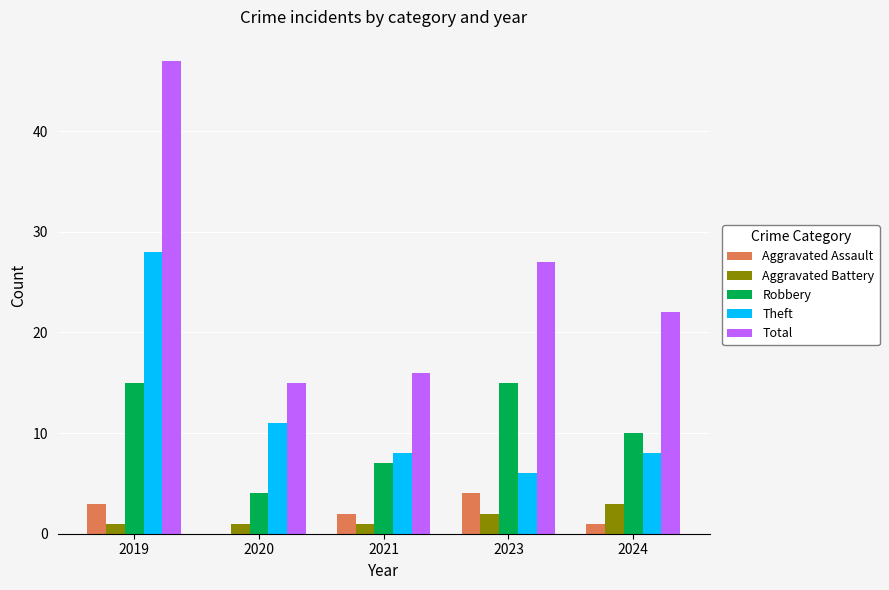

Read the Aggravated Assault value at 2021.

2